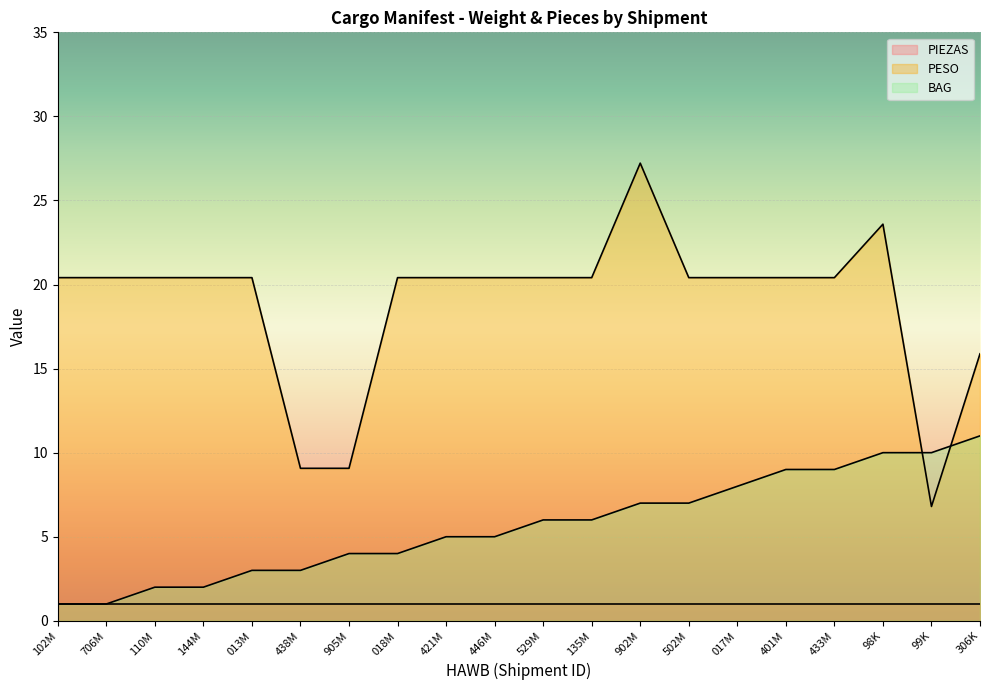

What position from the right is 401M?

5